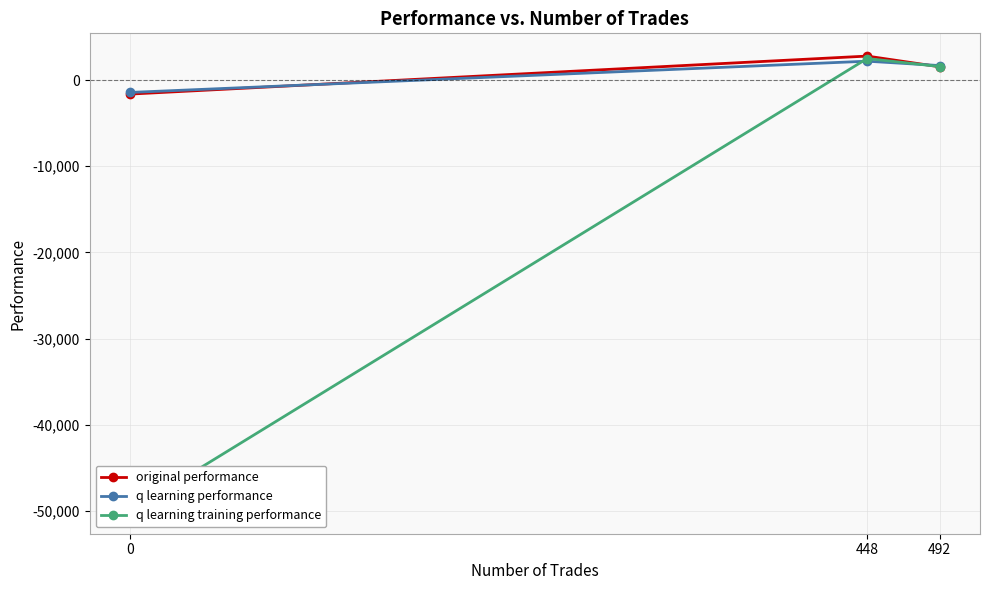

What is the lowest value of the original performance series?

-1623.1